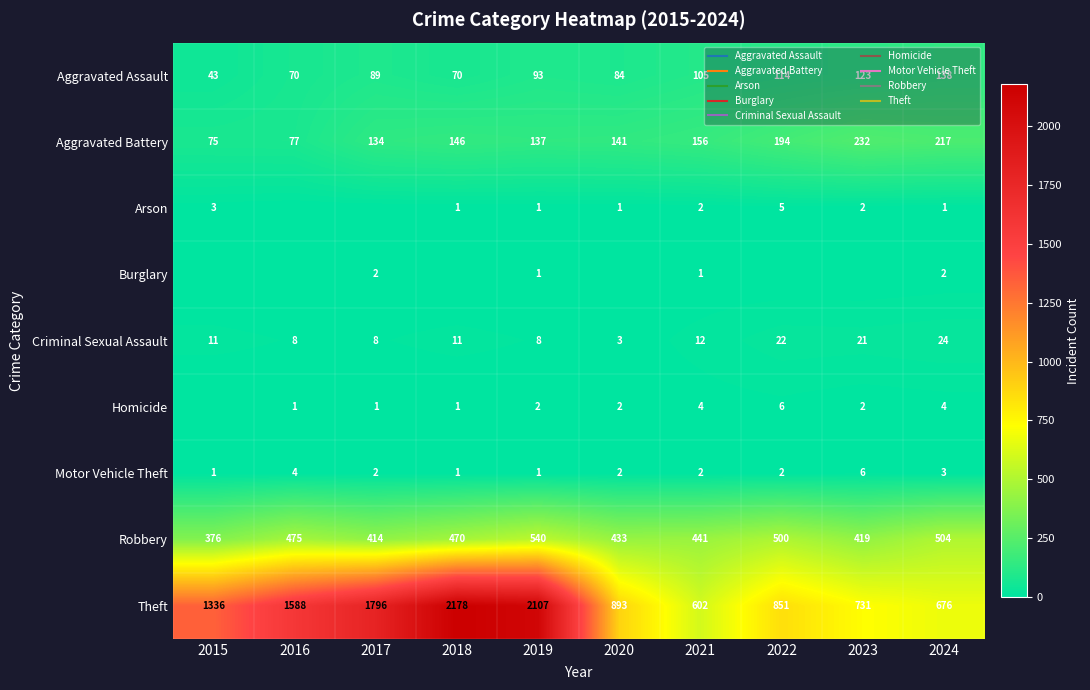

What is the highest value of the Aggravated Assault series?

138